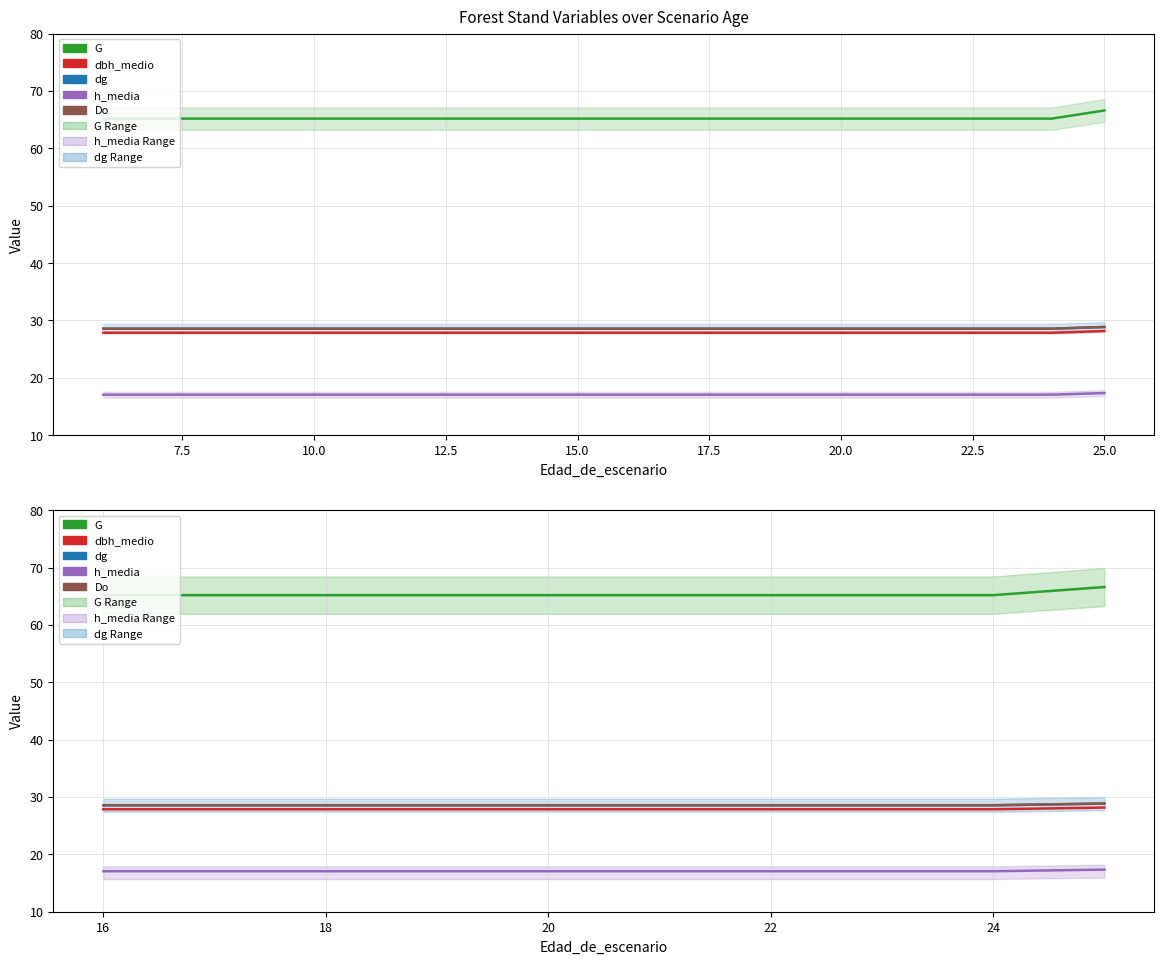

Does the chart have visible grid lines?

Yes